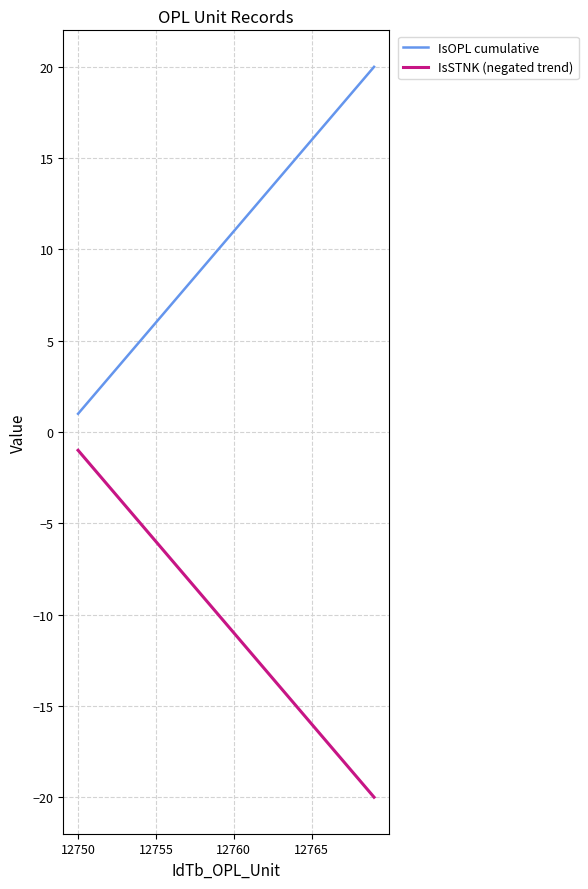

True or false: IsSTNK (negated trend) and IsOPL cumulative intersect in this chart.

False